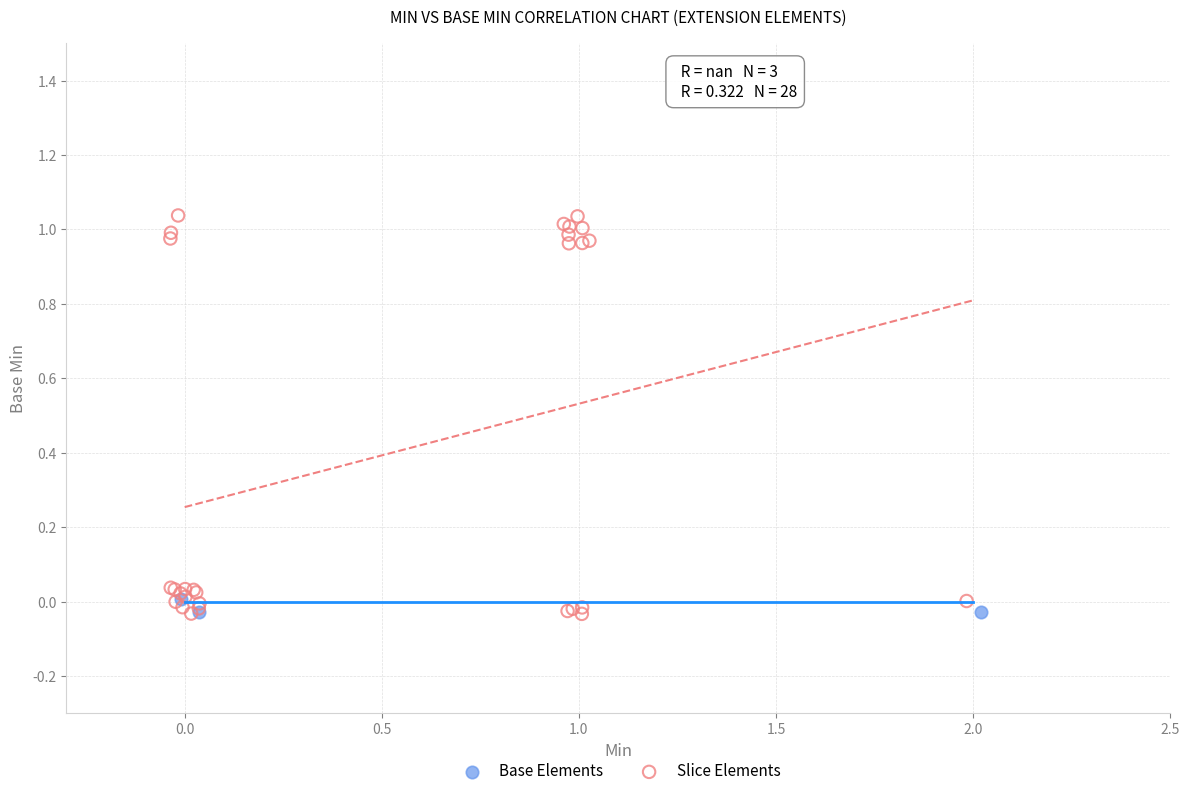

Which series has the widest spread of Y values?

Slice Elements